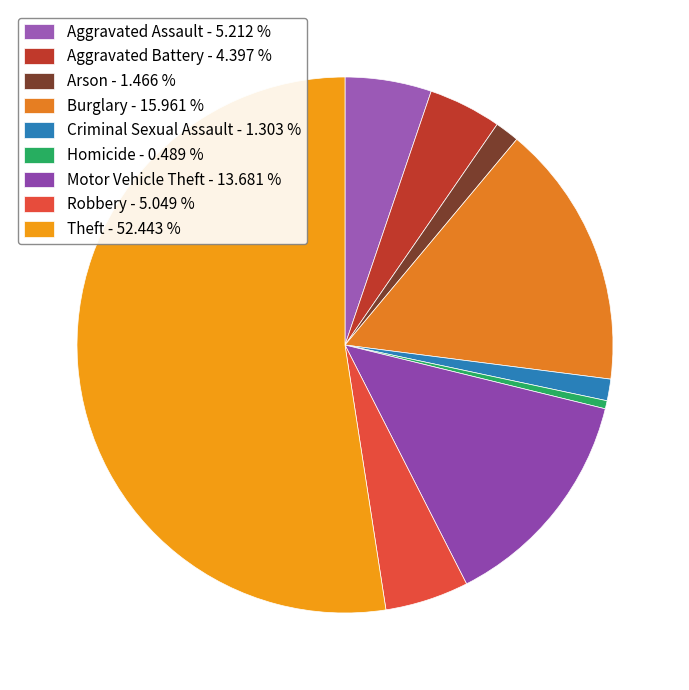

What is the majority slice?

Theft